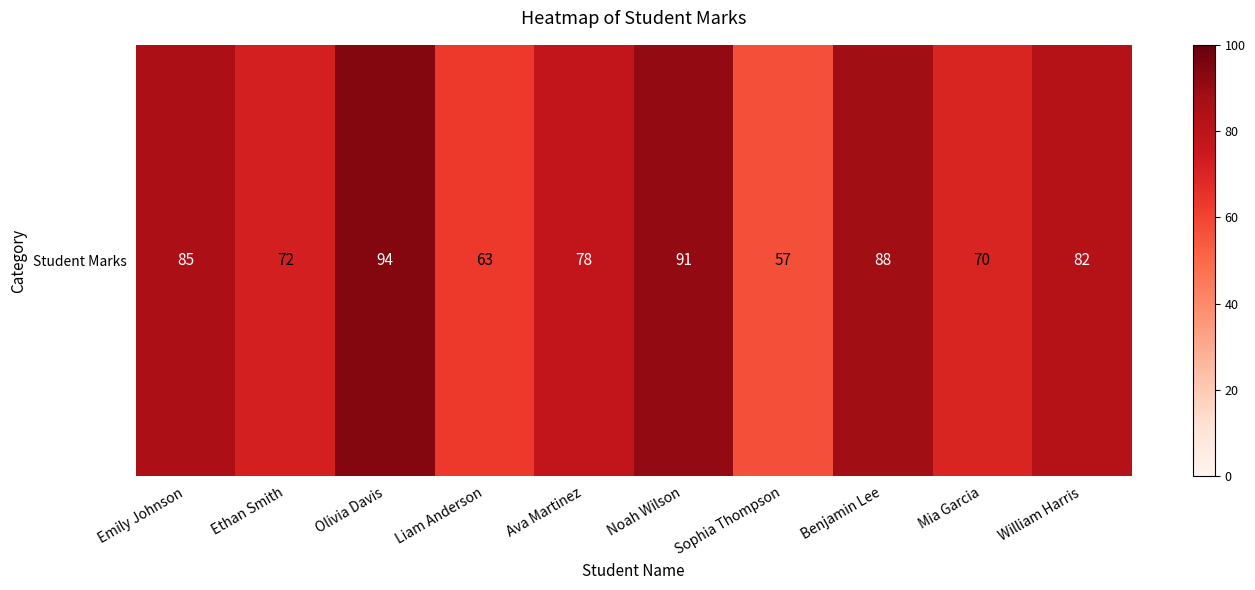

What is the maximum value shown in the chart?

94